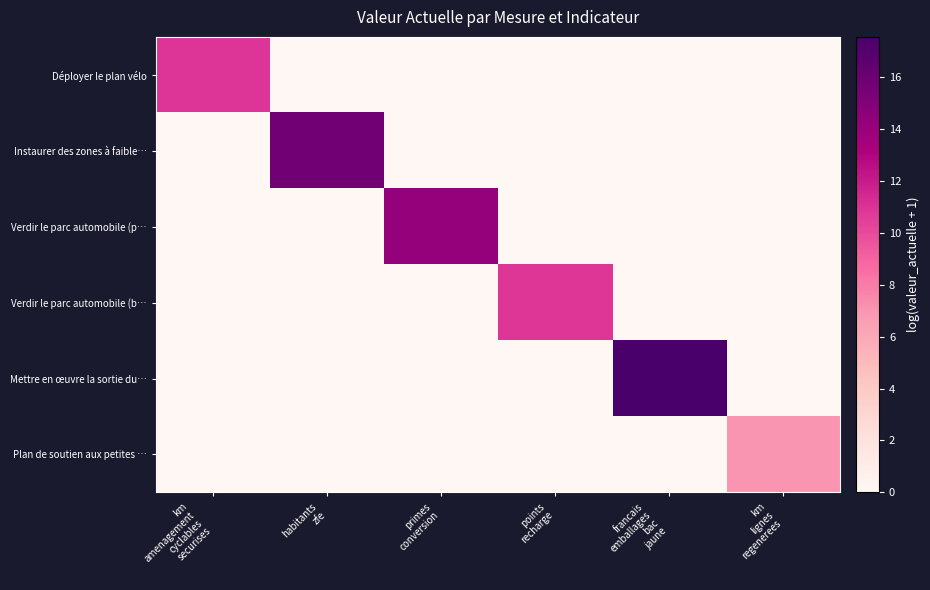

What is the difference between the highest and lowest values at primes
conversion?

14.2